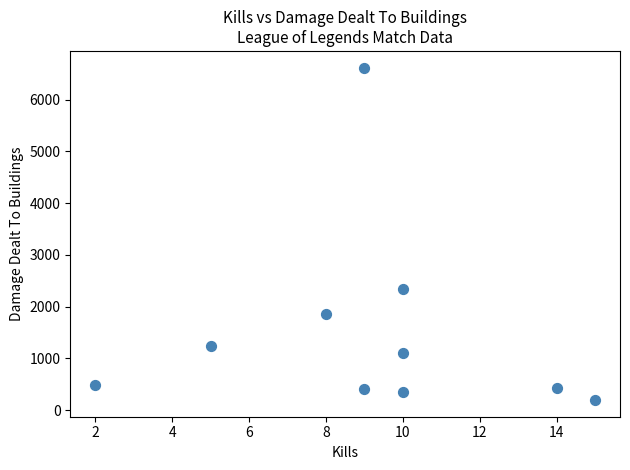

What Y value in the scatter plot is closest to 3407?

2336